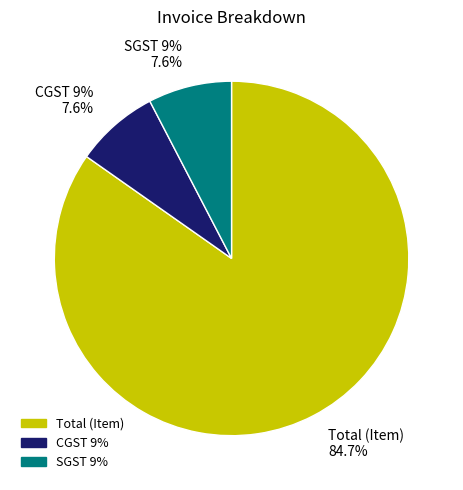

To the nearest percent, what is the difference between the SGST 9% and Total (Item) slice percentages?

77%